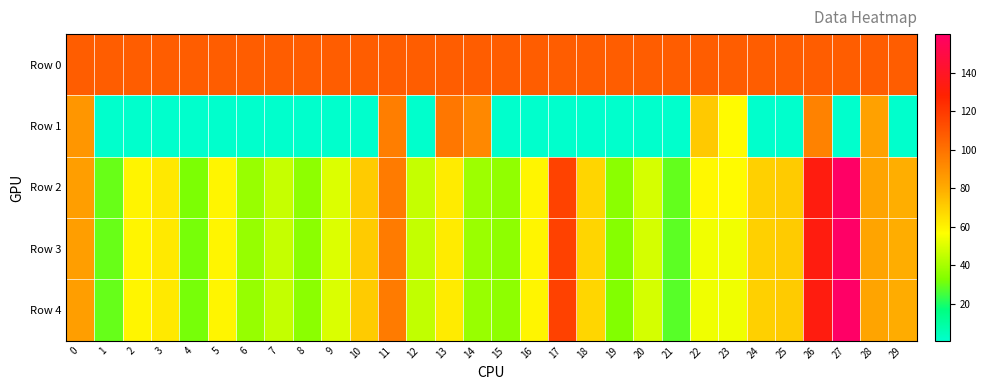

Reading left to right, extract all data points from this chart.

Row 0: 0=107.2	1=107.2	2=107.2	3=107.2	4=107.2	5=107.2	6=107.2	7=107.2	8=107.2	9=107.2	10=107.2	11=107.2	12=107.2	13=107.2	14=107.2	15=107.2	16=107.2	17=107.2	18=107.2	19=107.2	20=107.2	21=107.2	22=107.2	23=107.2	24=107.2	25=107.2	26=107.2	27=107.2	28=107.2	29=107.2
Row 1: 0=87.5	1=1.1	2=1.1	3=1.1	4=1.1	5=1.1	6=1.1	7=1.1	8=1.1	9=1.1	10=1.1	11=95.5	12=1.1	13=98.1	14=92.0	15=1.1	16=1.1	17=1.1	18=1.1	19=1.1	20=1.1	21=1.0	22=71.5	23=57.7	24=1.2	25=1.1	26=94.3	27=1.1	28=83.5	29=1.0
Row 2: 0=84.6	1=30.1	2=59.5	3=63.0	4=32.4	5=59.3	6=37.6	7=46.2	8=35.6	9=50.3	10=71.1	11=96.6	12=45.9	13=61.9	14=38.5	15=36.1	16=59.1	17=116.7	18=68.1	19=35.0	20=48.9	21=29.3	22=58.6	23=57.7	24=69.7	25=70.9	26=132.7	27=159.5	28=82.5	29=78.9
Row 3: 0=84.6	1=29.9	2=59.2	3=62.7	4=31.9	5=59.3	6=37.3	7=45.7	8=35.1	9=50.1	10=71.0	11=96.7	12=45.4	13=62.0	14=37.7	15=35.7	16=59.1	17=116.9	18=68.1	19=34.0	20=48.6	21=28.3	22=54.3	23=54.1	24=69.7	25=70.9	26=132.7	27=159.8	28=82.5	29=79.4
Row 4: 0=84.6	1=29.8	2=59.1	3=62.6	4=31.7	5=59.3	6=37.1	7=45.5	8=34.9	9=50.0	10=71.0	11=96.8	12=45.3	13=62.0	14=37.4	15=35.5	16=59.1	17=117.0	18=68.0	19=33.5	20=48.5	21=28.0	22=53.9	23=53.8	24=69.7	25=70.9	26=132.7	27=159.9	28=82.5	29=79.6